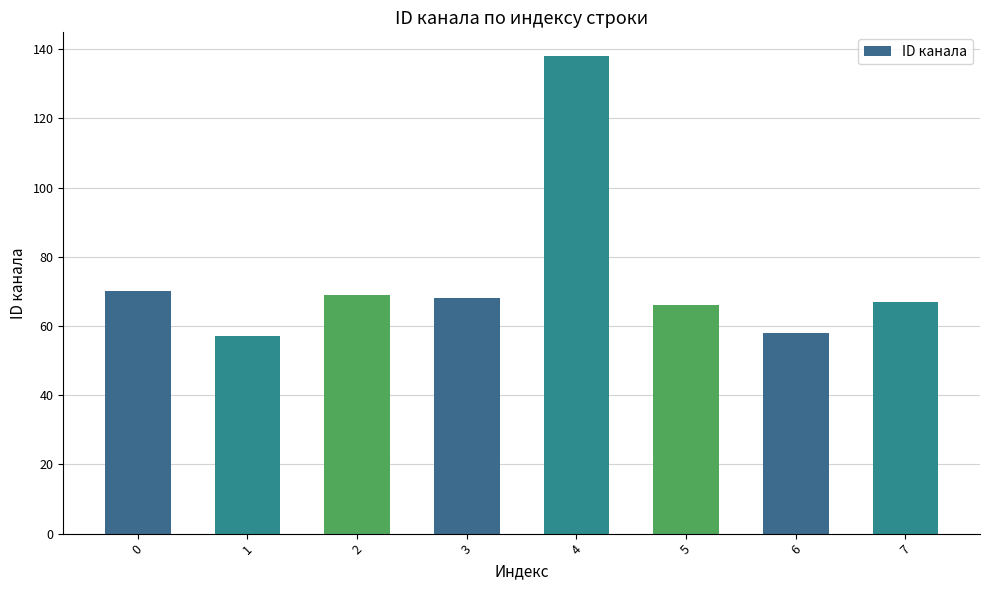

What is the value of the 6th bar from the left?

66